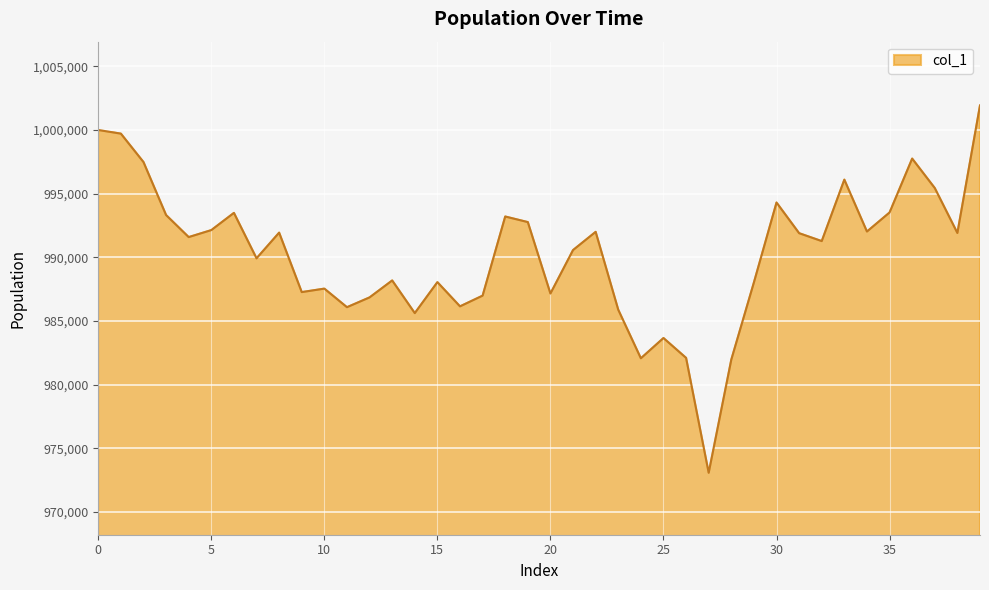

What is the minimum value shown in the chart?

973067.2